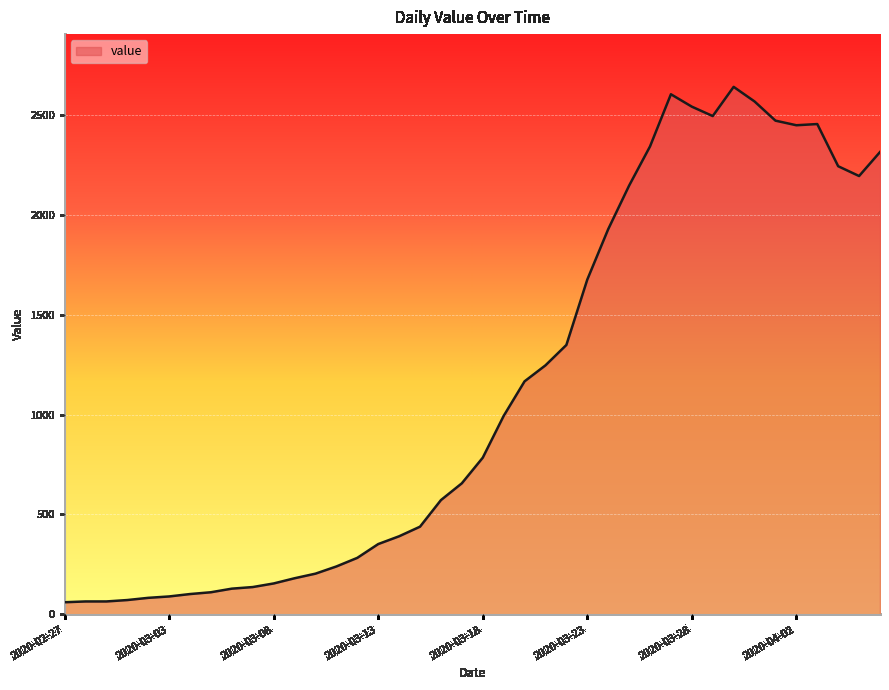

What is the maximum value shown in the chart?

2639